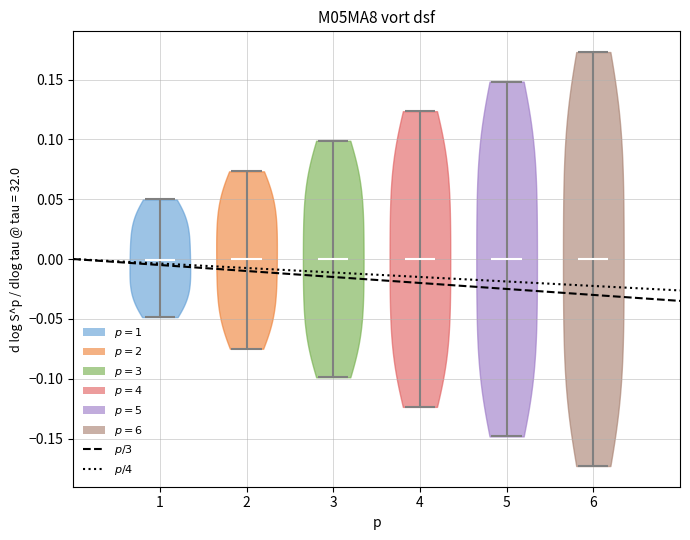

Where does the median line of the violin at x = 4 sit on the y-axis? The values are not printed on the chart, so give them approximately, as read against the axis.

0.000